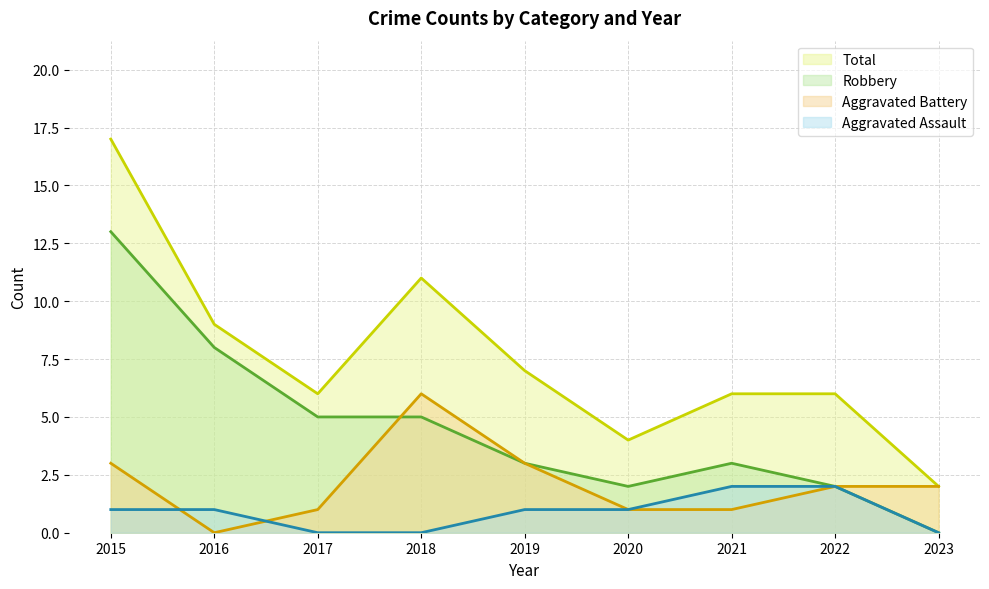

What are all the series names shown in the legend?

Total, Robbery, Aggravated Battery, Aggravated Assault